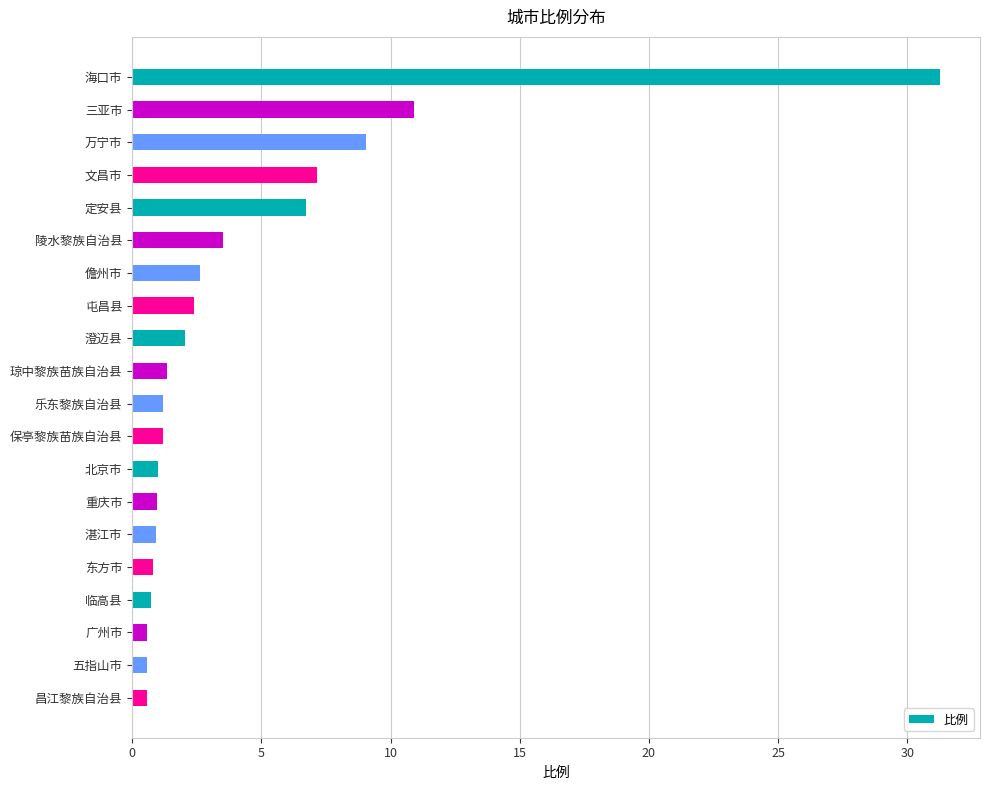

The chart shows a value of 6.2 at 三亚市. True or false?

False